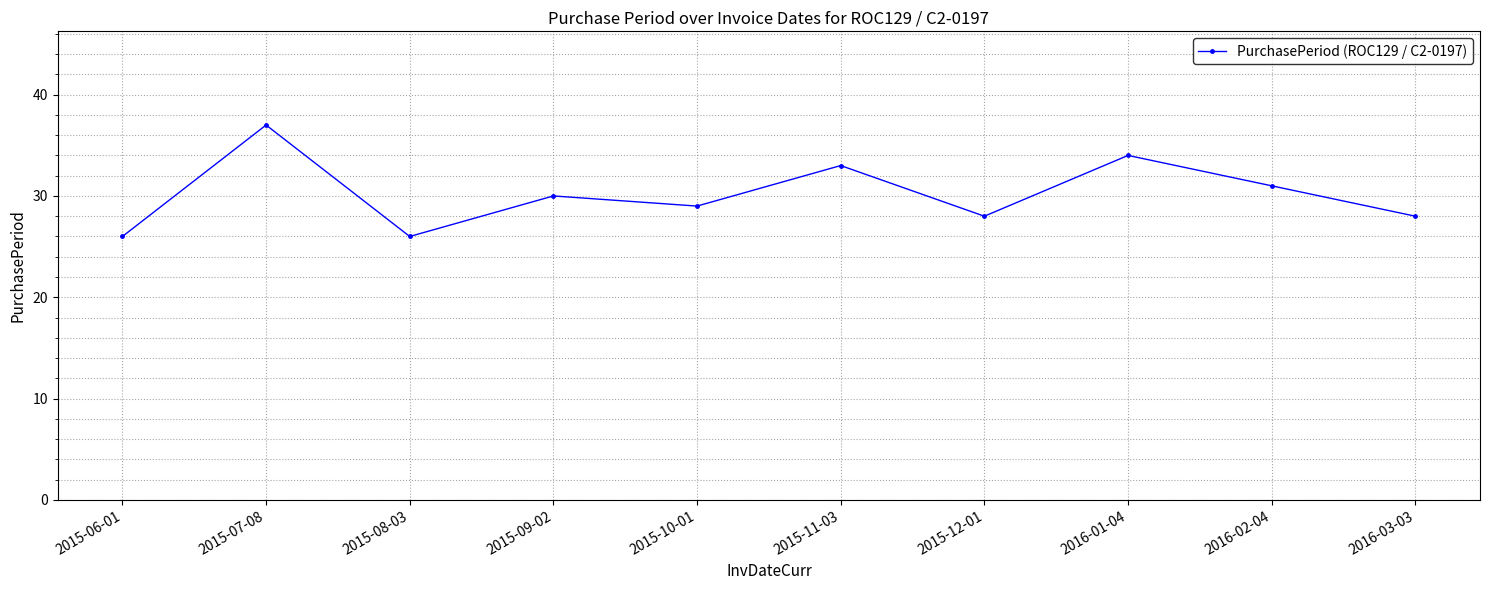

The value at 2016-03-03 is 28. True or false?

True